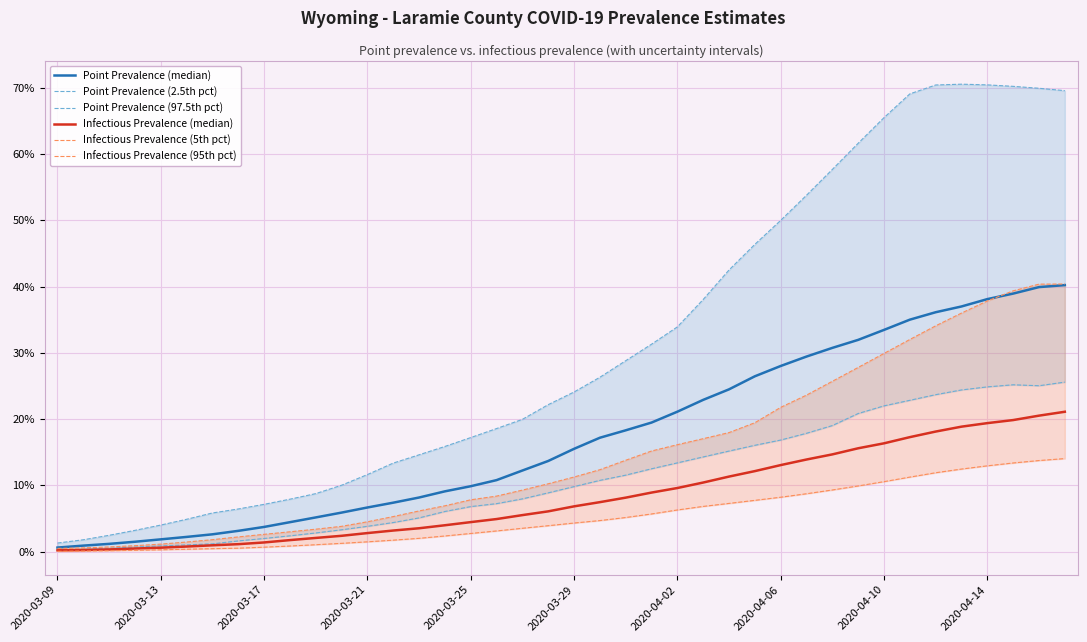

At how many categories does at least one series exceed 0?

40